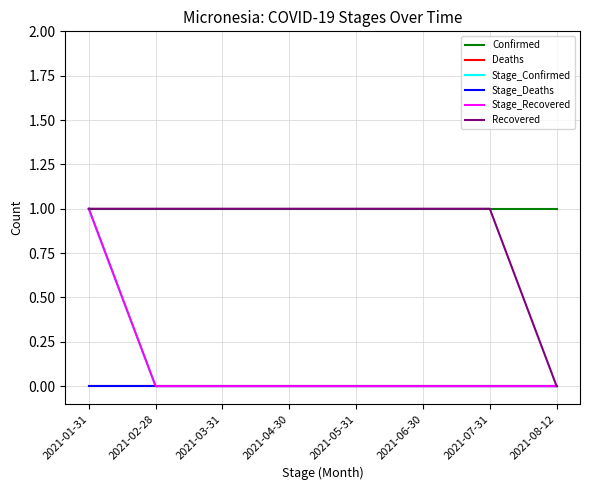

True or false: Stage_Deaths has a value of 0 at 2021-02-28.

True